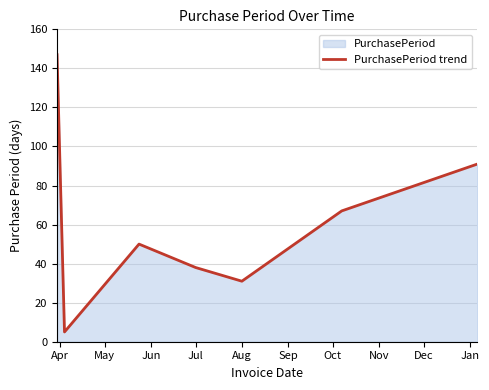

True or false: there are more than 1 points higher than both neighbors.

False